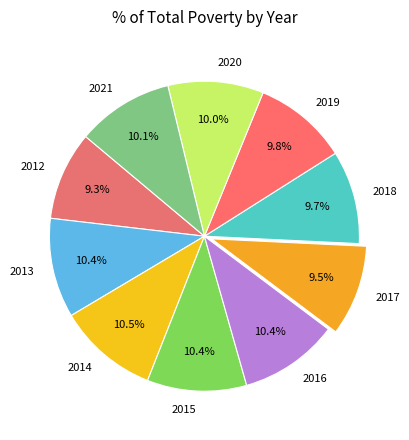

The 2012 slice represents 9% of the pie. True or false?

True